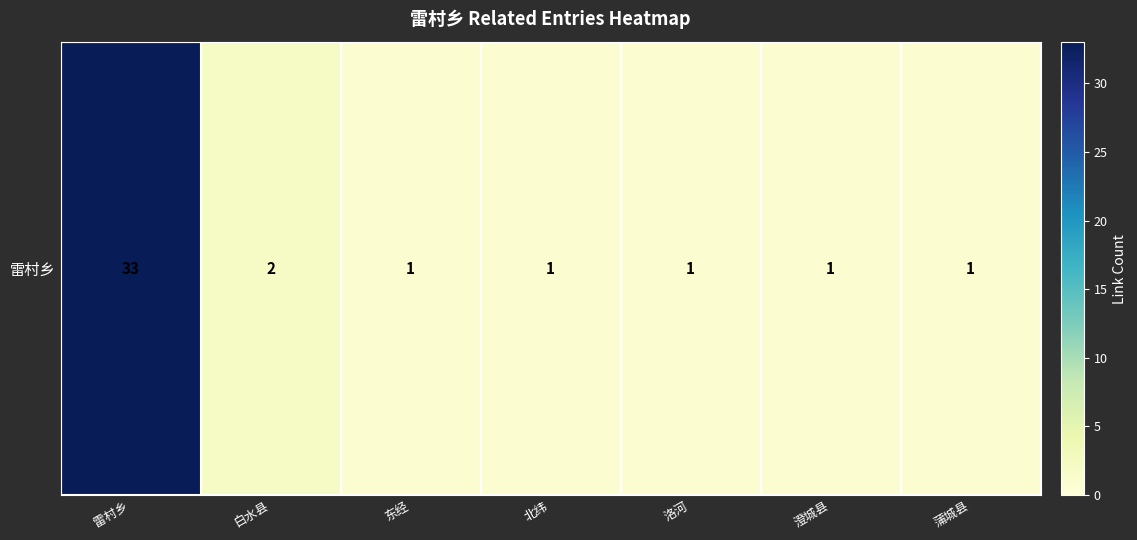

Reading left to right, extract all data points from this chart.

雷村乡=33	白水县=2	东经=1	北纬=1	洛河=1	澄城县=1	蒲城县=1